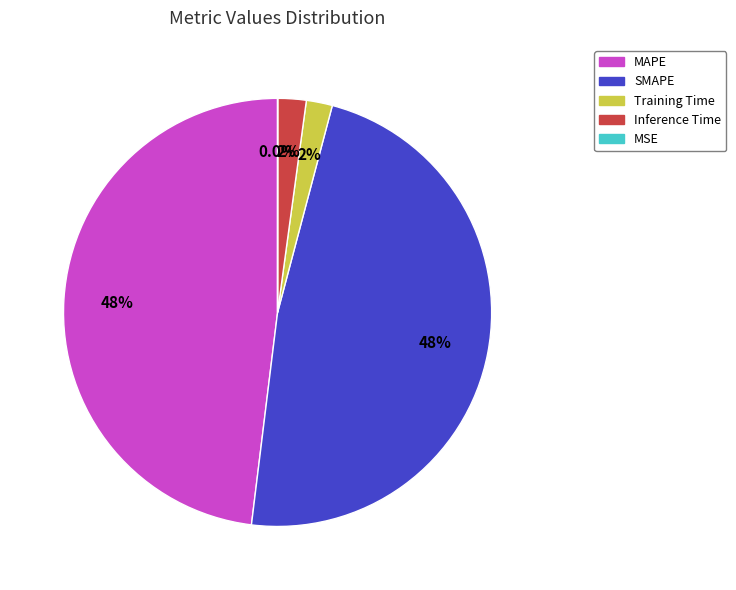

Is the sum of SMAPE and MAPE greater than half?

Yes